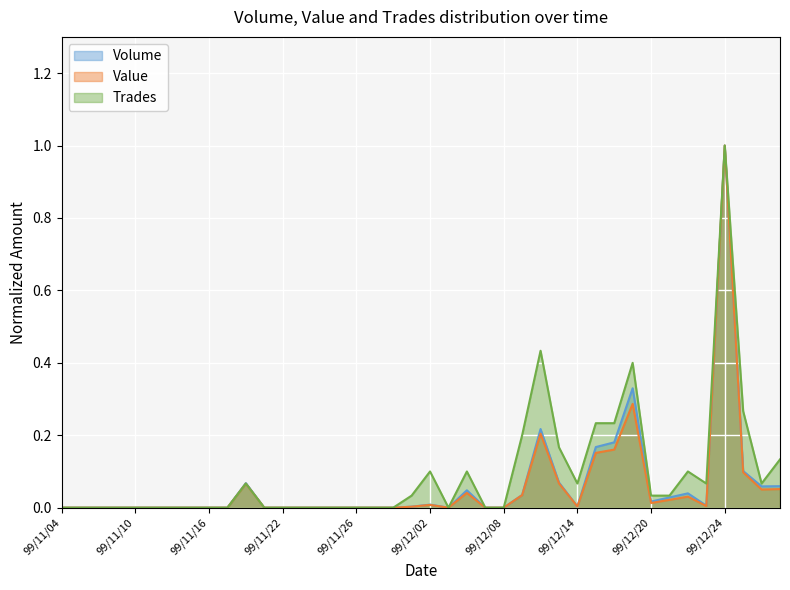

How many data points does each series have?

40